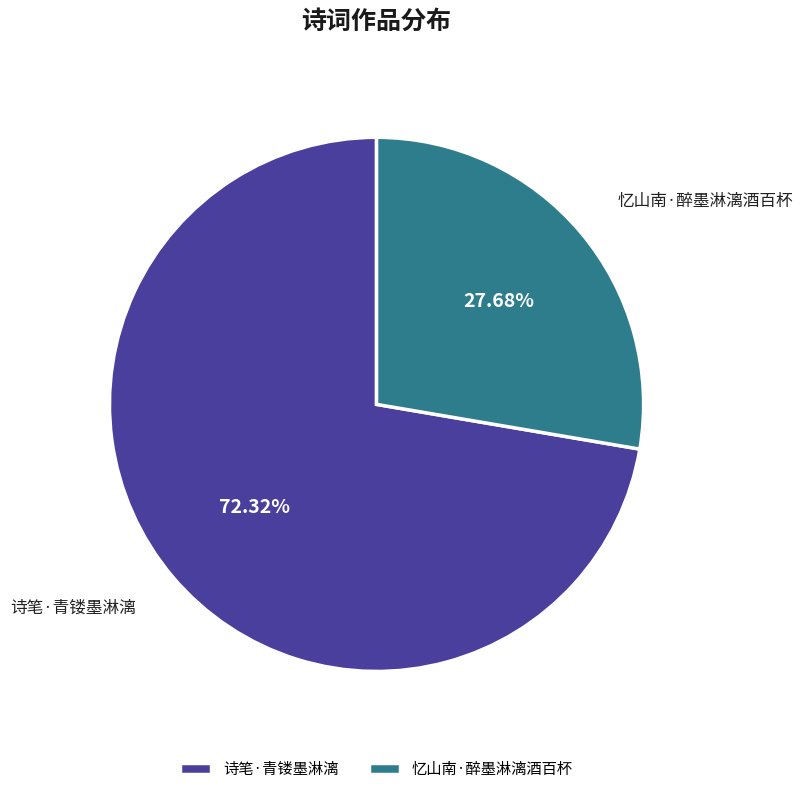

What is the ratio of the value at 忆山南·醉墨淋漓酒百杯 to the value at 诗笔·青镂墨淋漓?

0.4